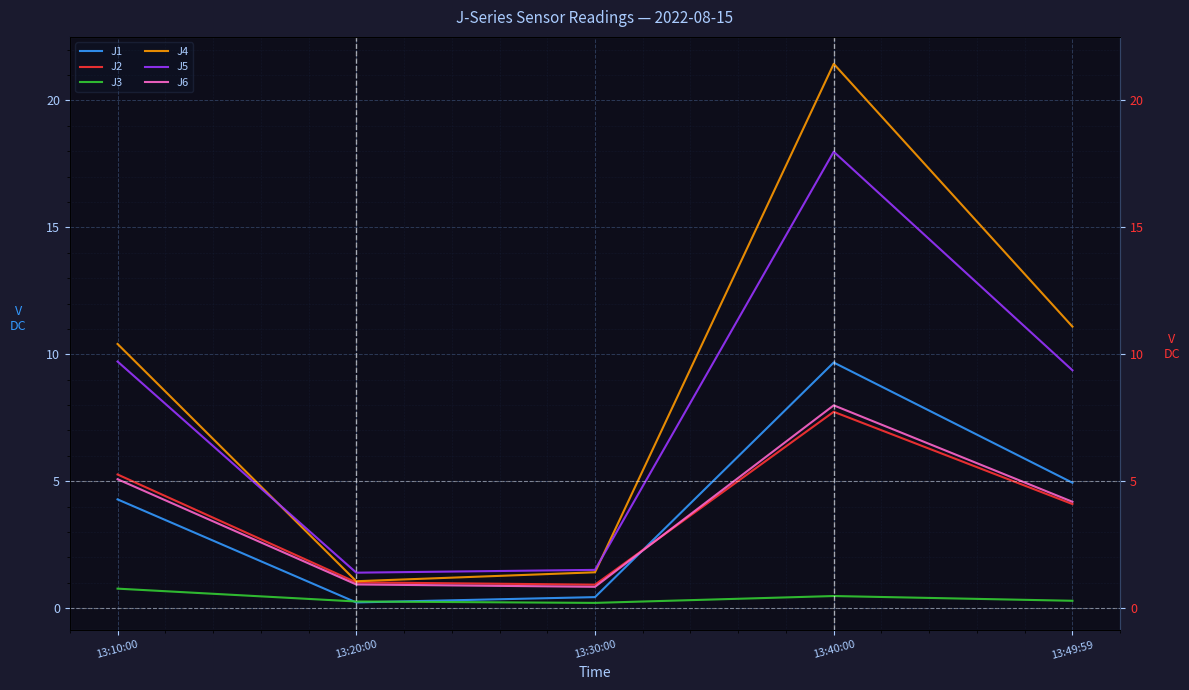

What position from the left is 13:20:00?

2